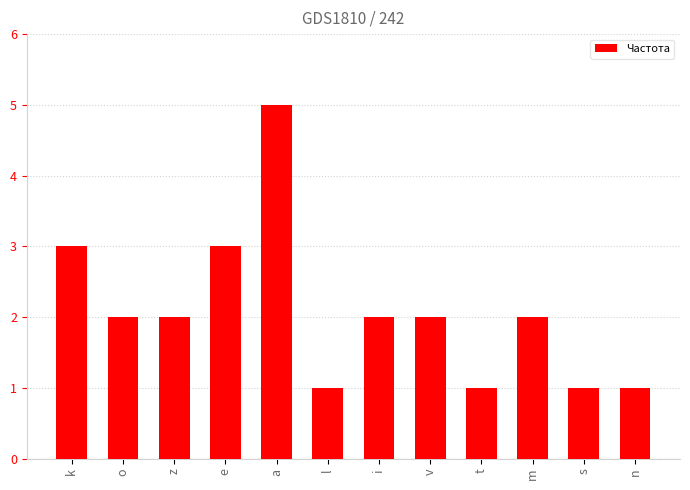

What is the average value?

2